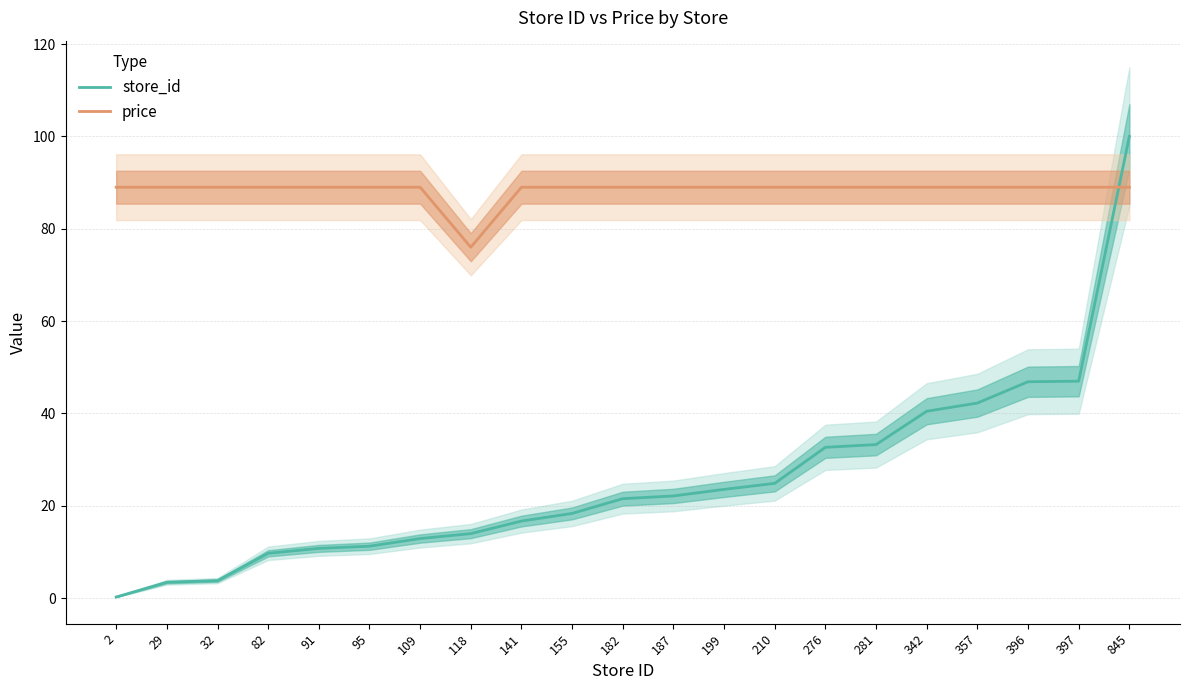

Is the value of store_id at 91 greater than the value of price at 187?

No